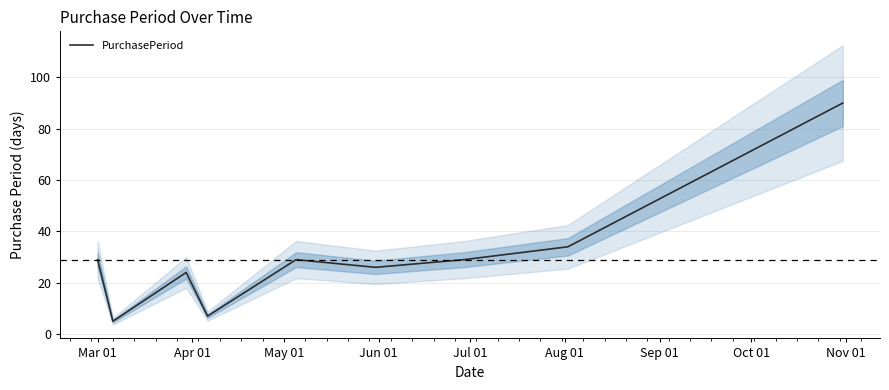

What is the highest value of the PurchasePeriod series?

90